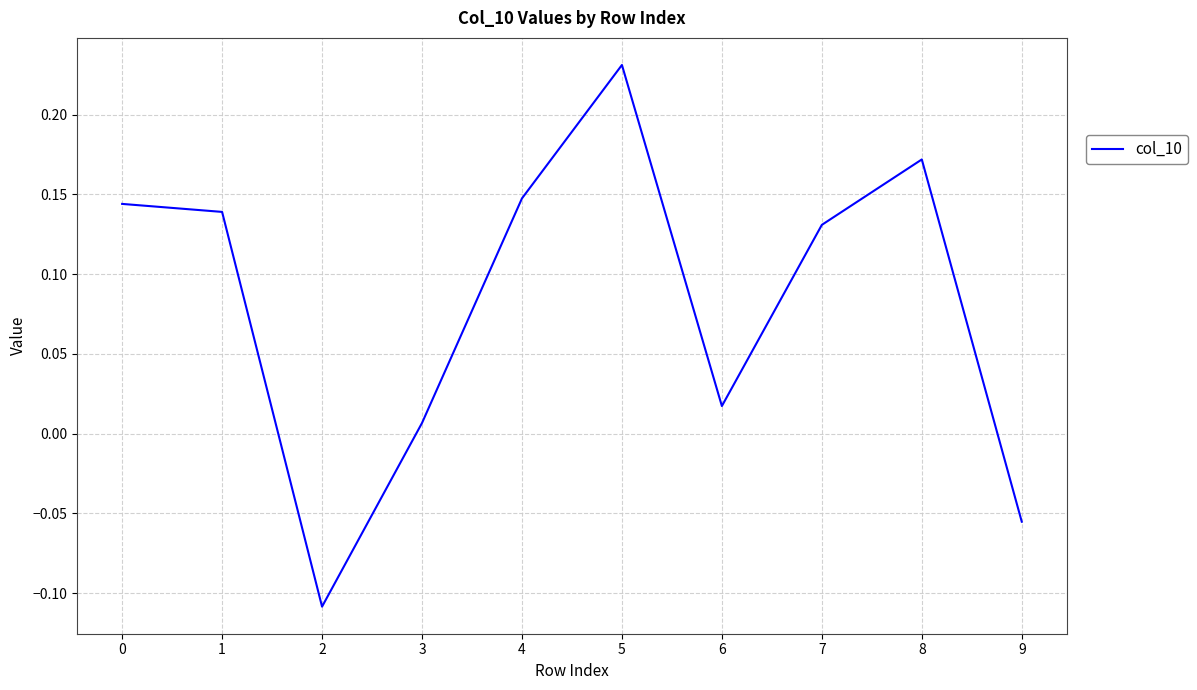

At which category does the data reach its first local peak?

5